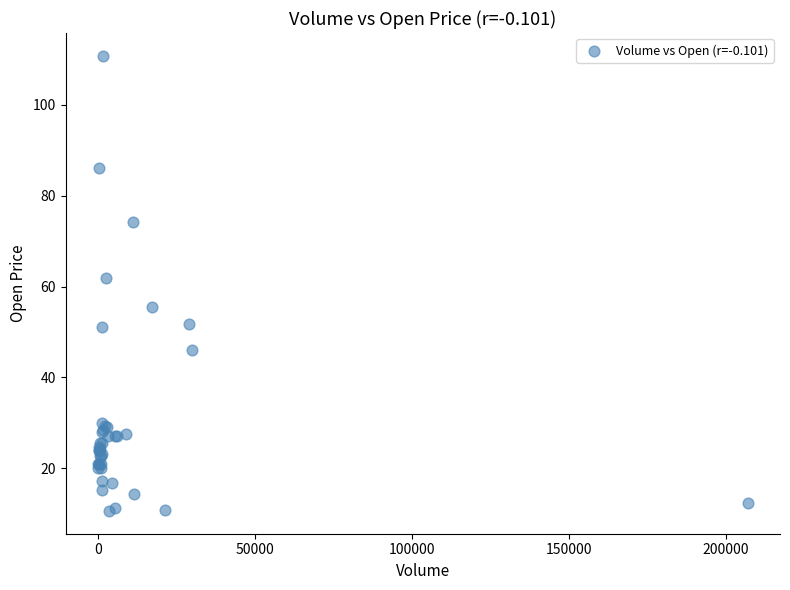

What Y value in the scatter plot is closest to 60?

61.8